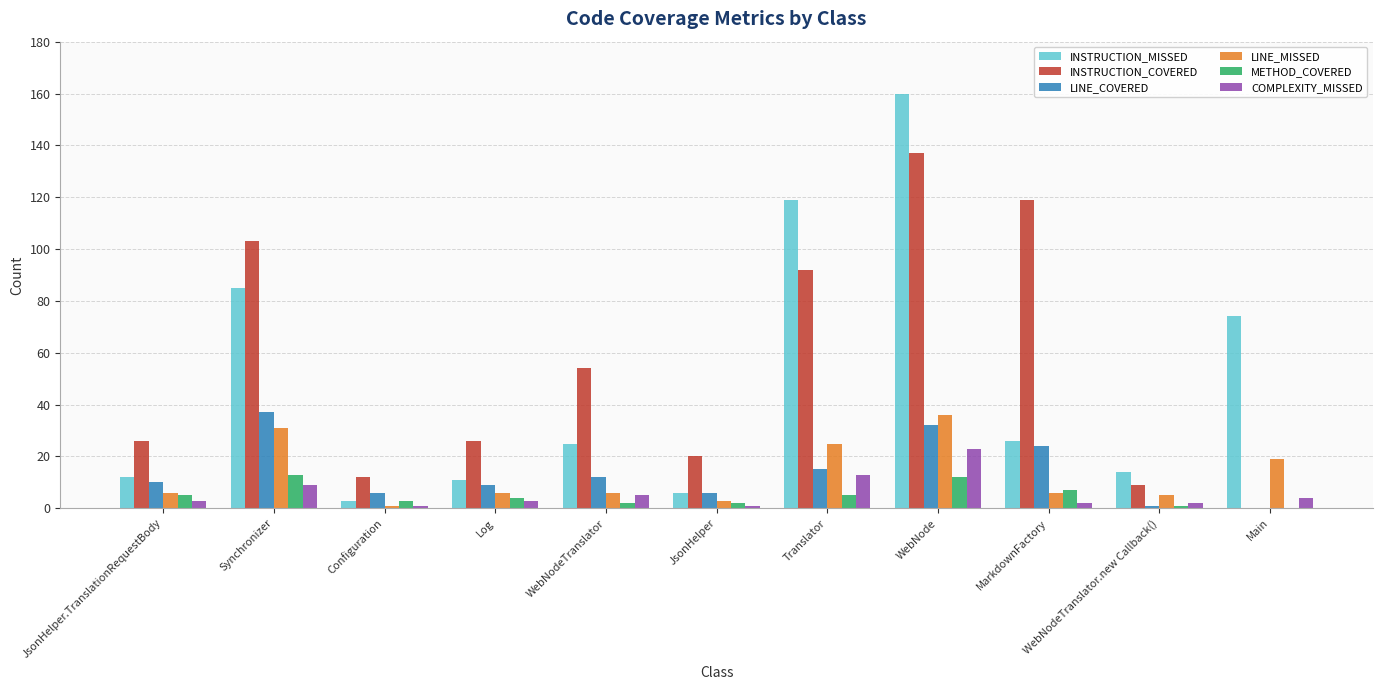

What is the greatest value displayed?

160